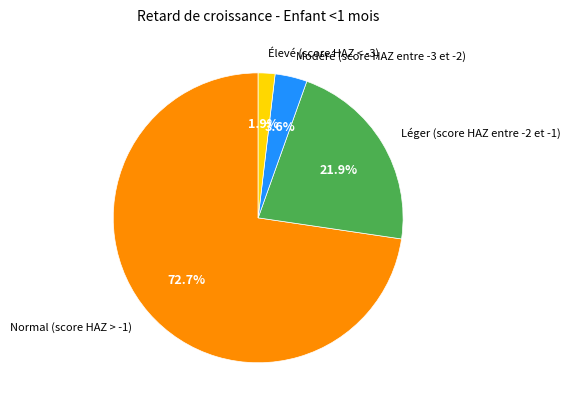

The Léger (score HAZ entre -2 et -1) slice represents 22% of the pie. True or false?

True